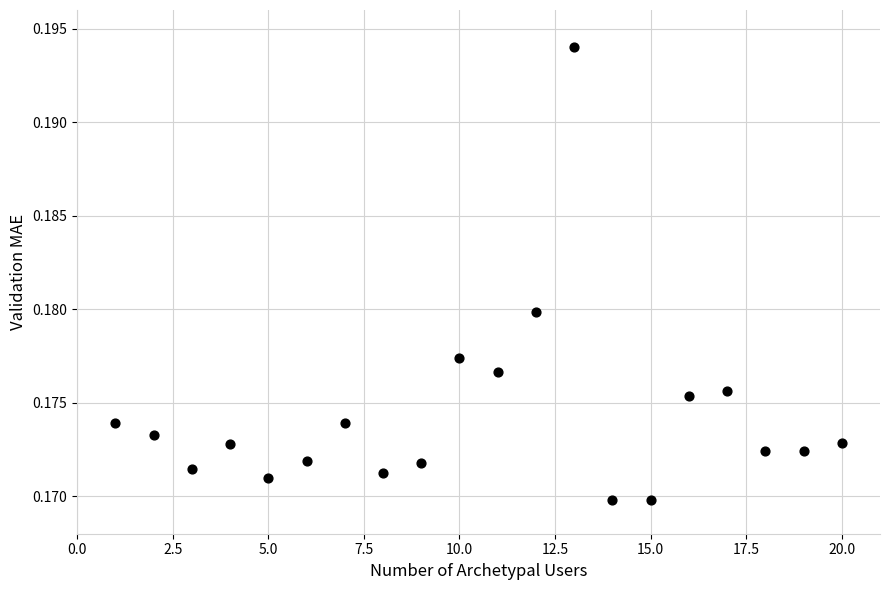

What is the range of X values (max minus min)?

19.0